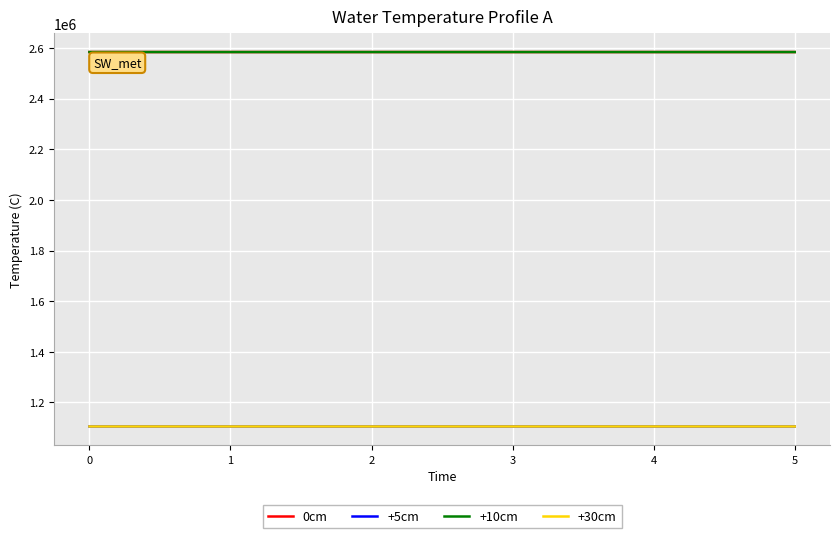

What is the minimum value for 0cm?

2583791.2